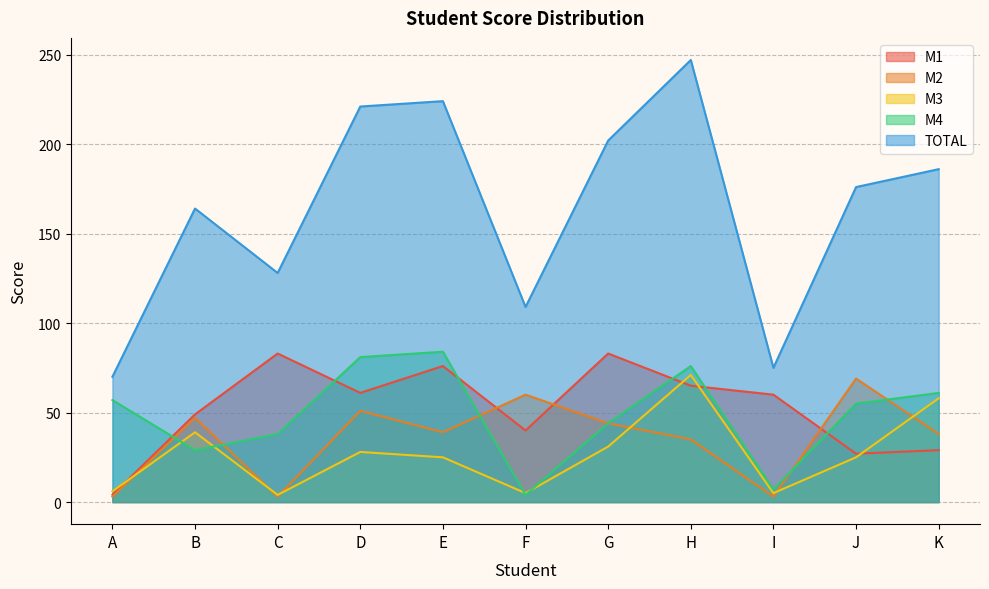

What is the value of the M3 point at the 5th from the left?

25